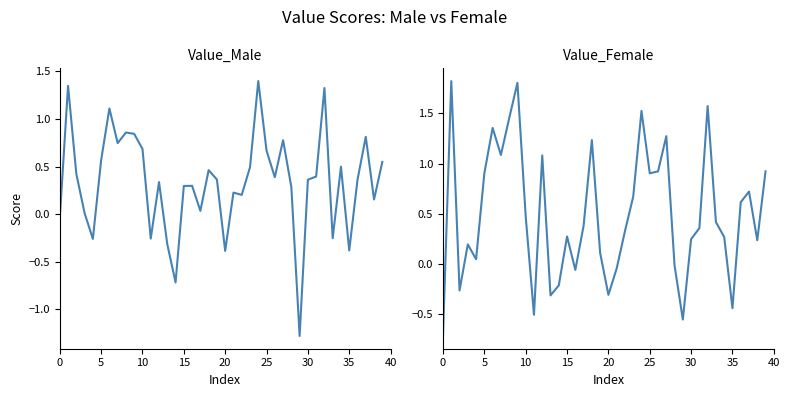

How many lines are shown in the chart?

2